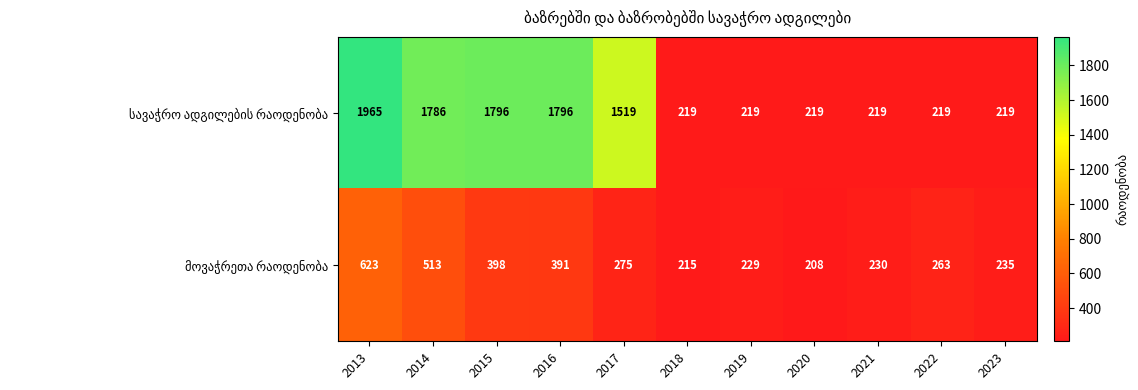

How many data points does each series have?

11